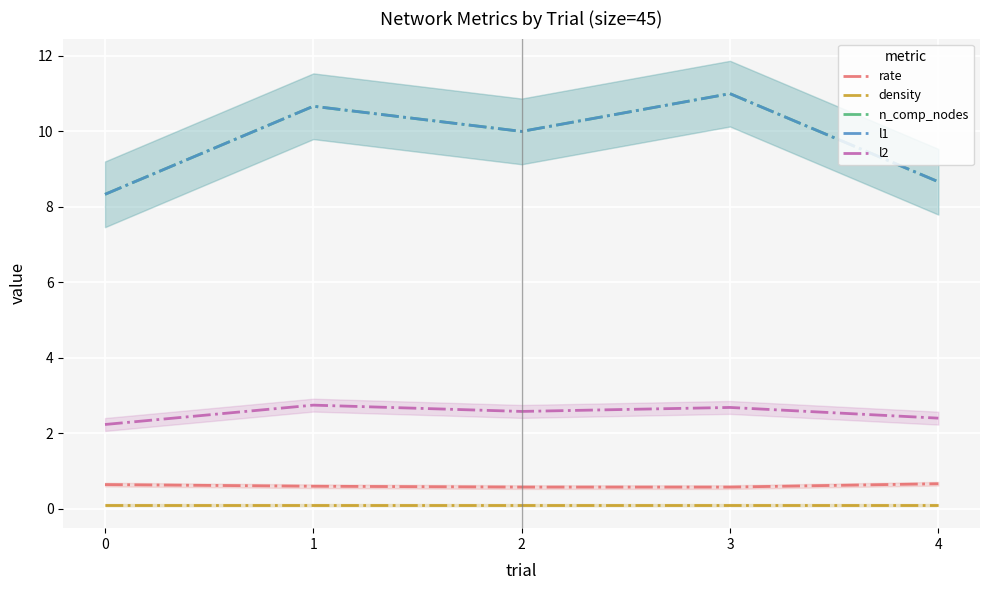

Is this an area chart (filled region under the line)?

No